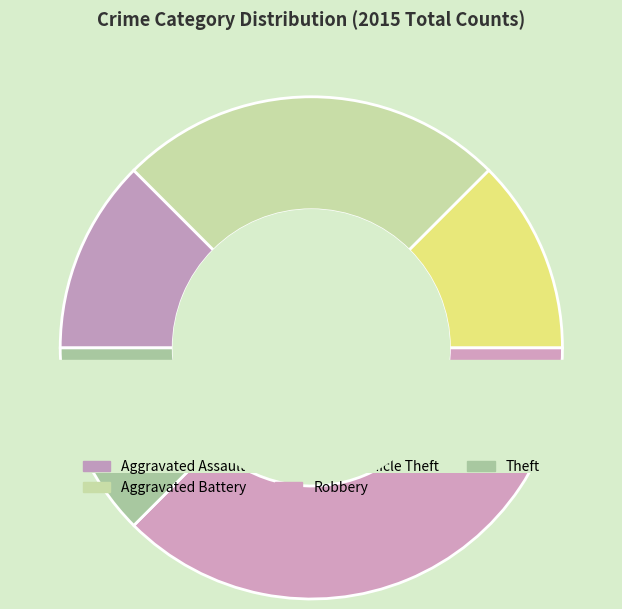

True or false: Motor Vehicle Theft accounts for 22% of the total.

False